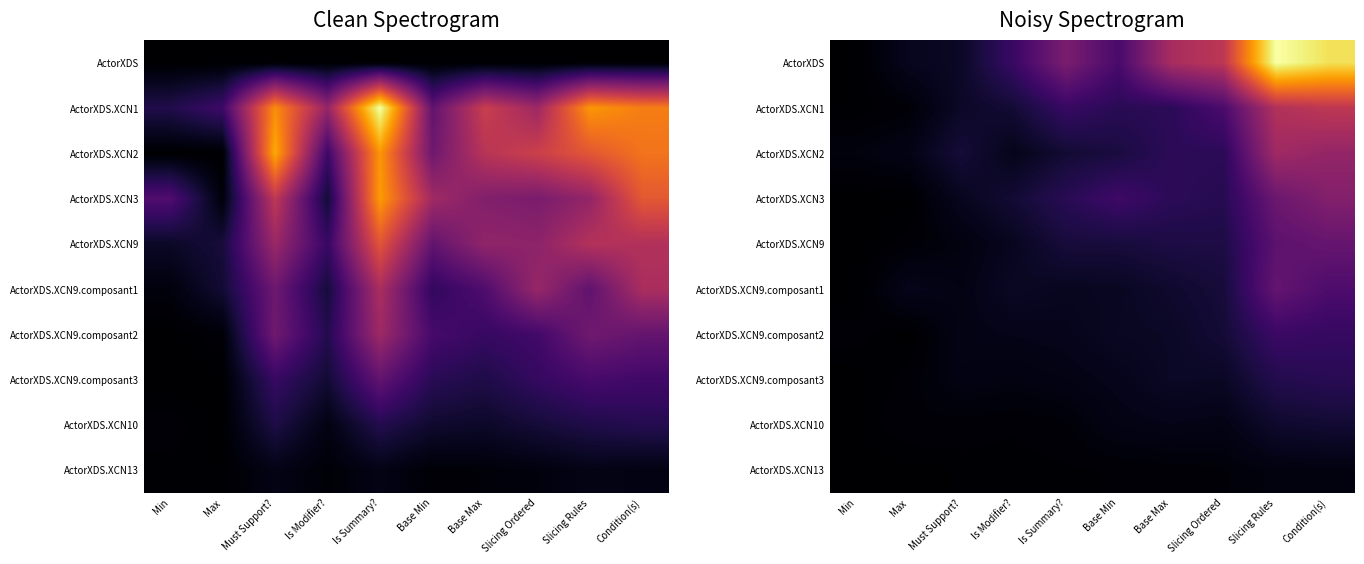

What is the maximum value for ActorXDS?

3.2